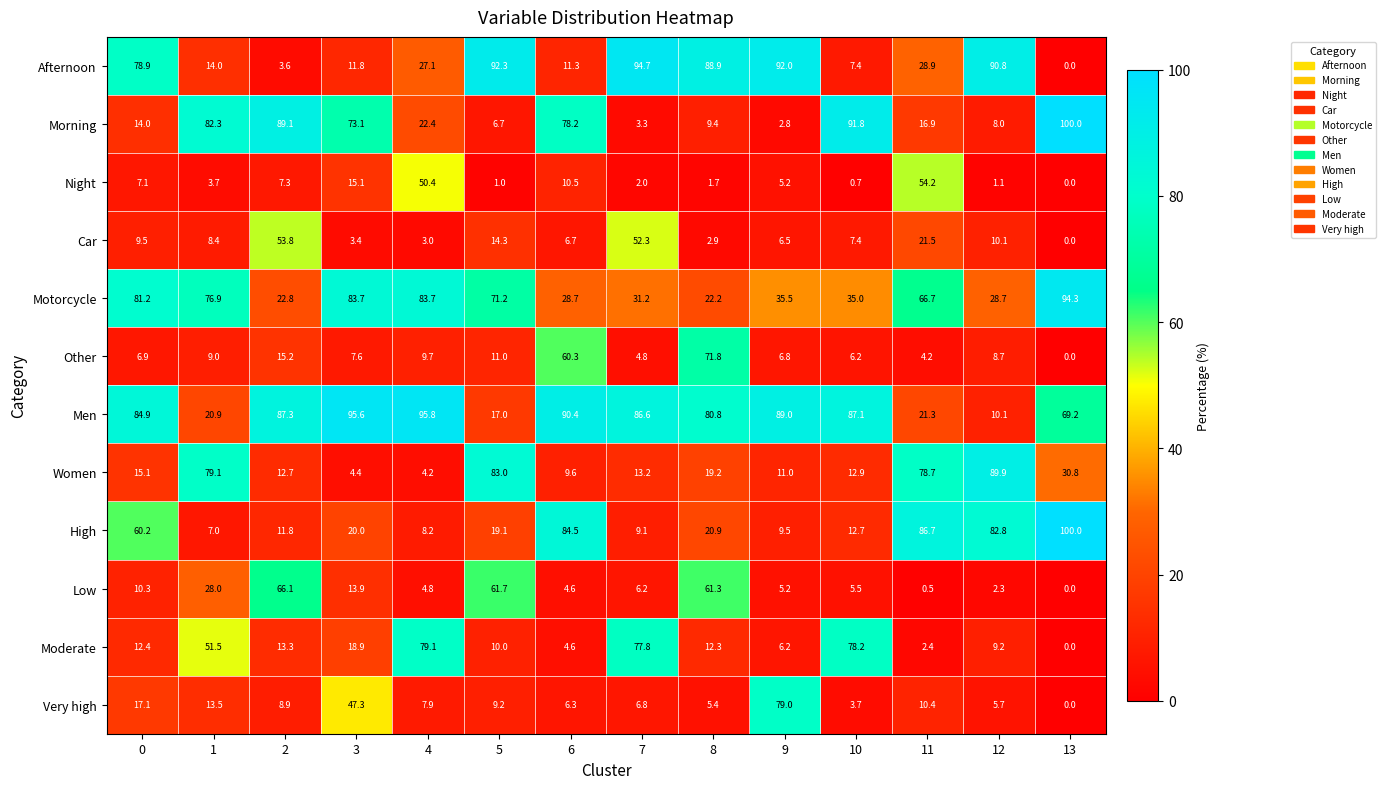

Which series has the largest total across all categories?

Men